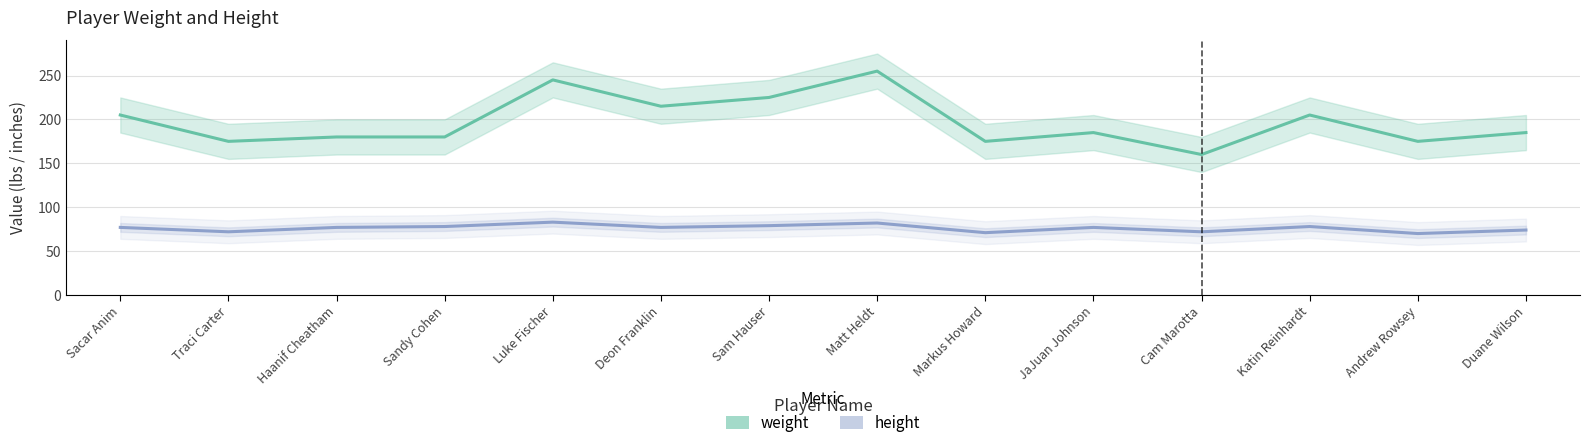

What is the value of the weight point at the 13th from the left?

175